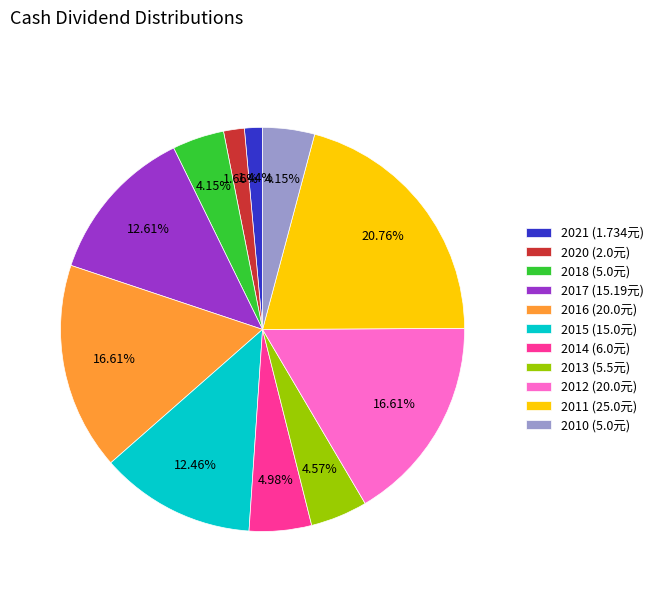

Which has a higher value, 2011 (25.0元) or 2018 (5.0元)?

2011 (25.0元)